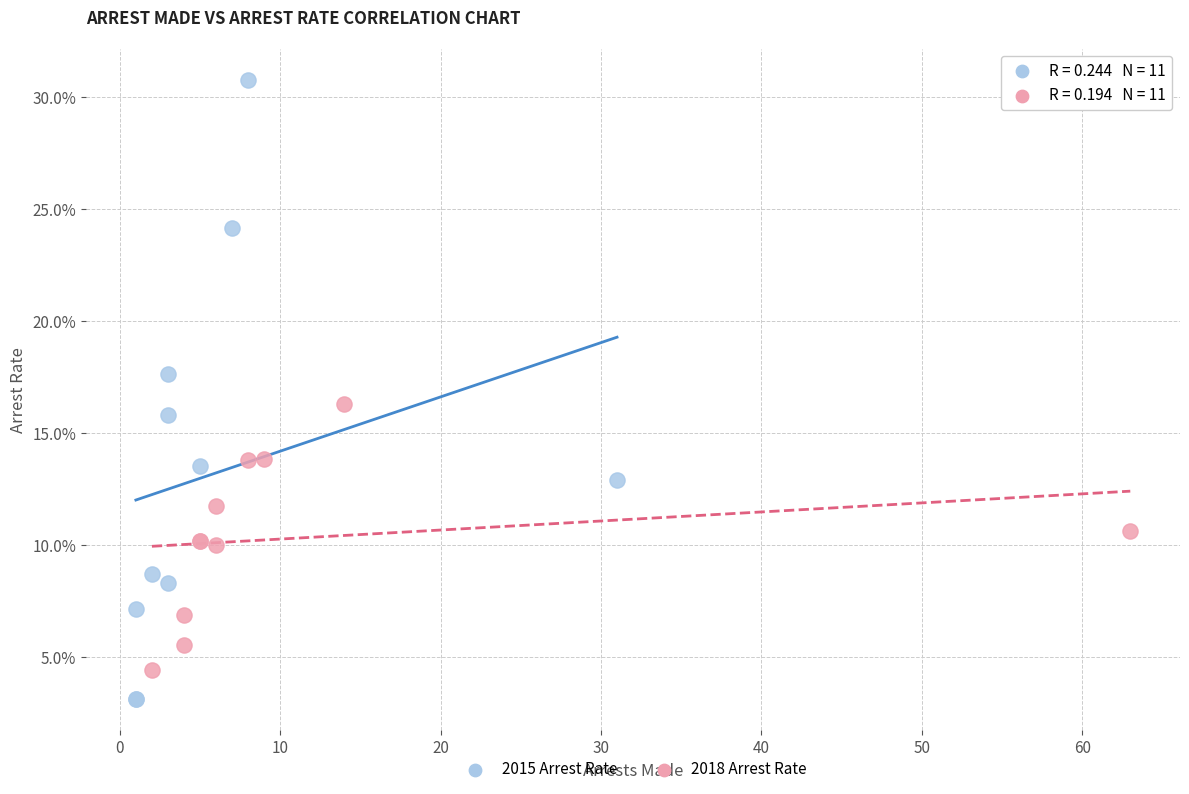

Which series has the largest Y range (max minus min)?

2015 Arrest Rate